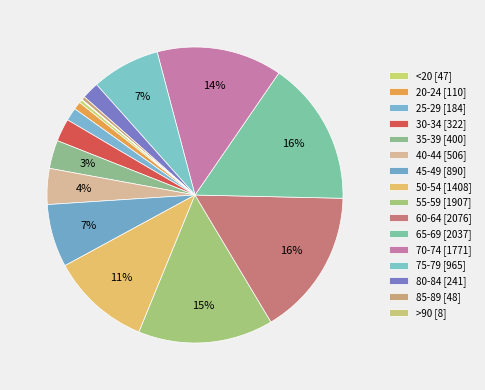

How many slices are in this pie chart?

16